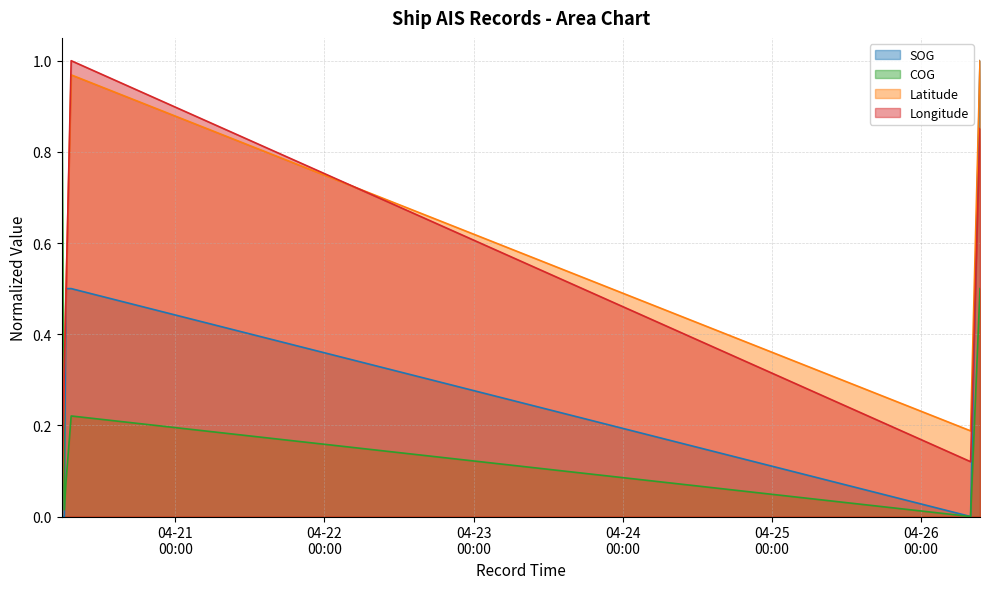

True or false: Longitude and SOG cross at least once.

True